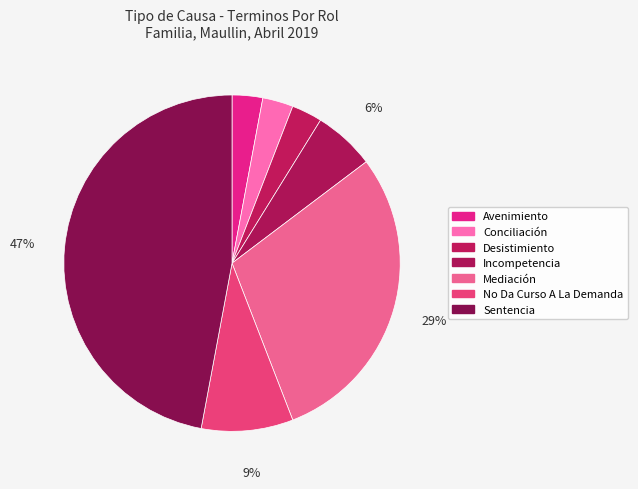

What is the largest slice in the pie chart?

Sentencia